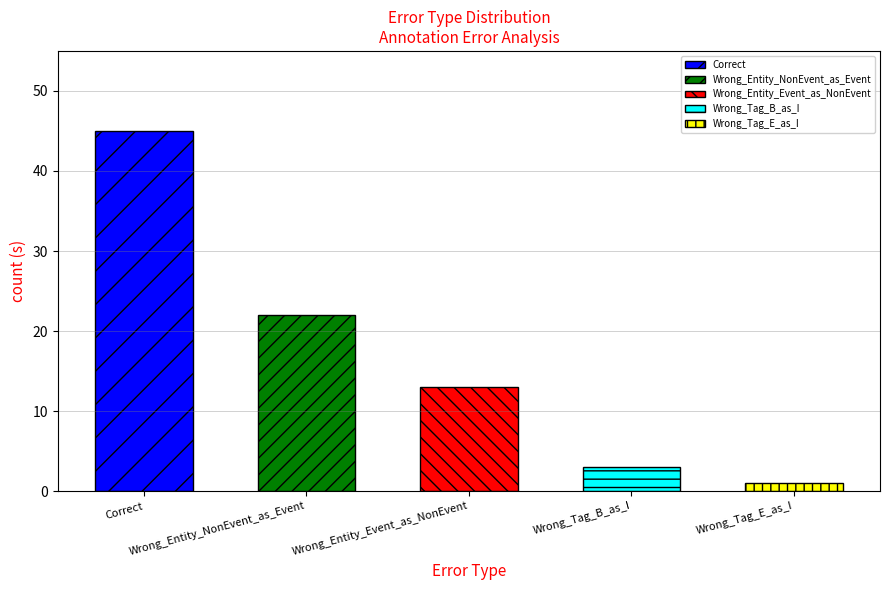

Reading left to right, list all the values displayed in this chart.

45	22	13	3	1